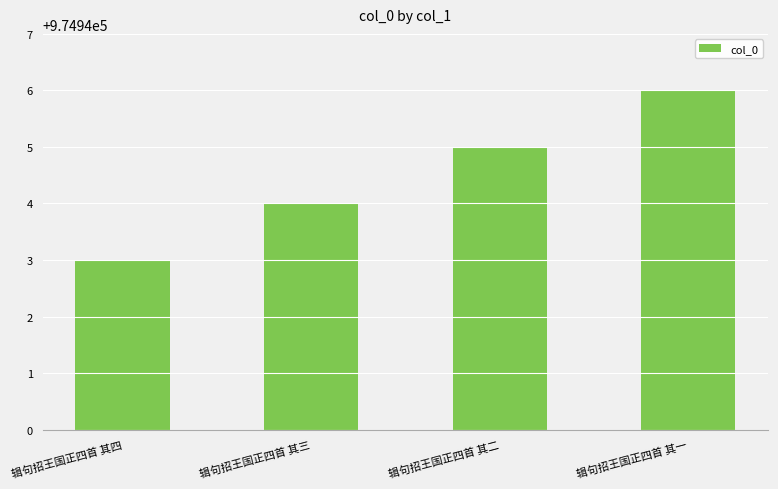

Count the number of data series in this chart.

1